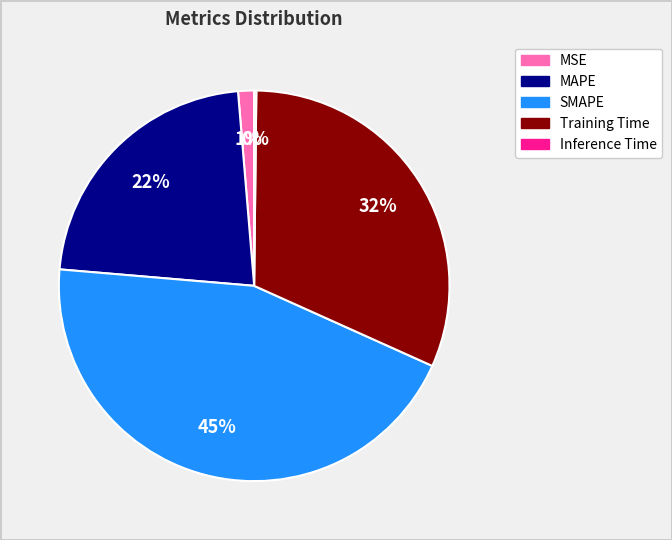

The Training Time slice represents 39% of the pie. True or false?

False